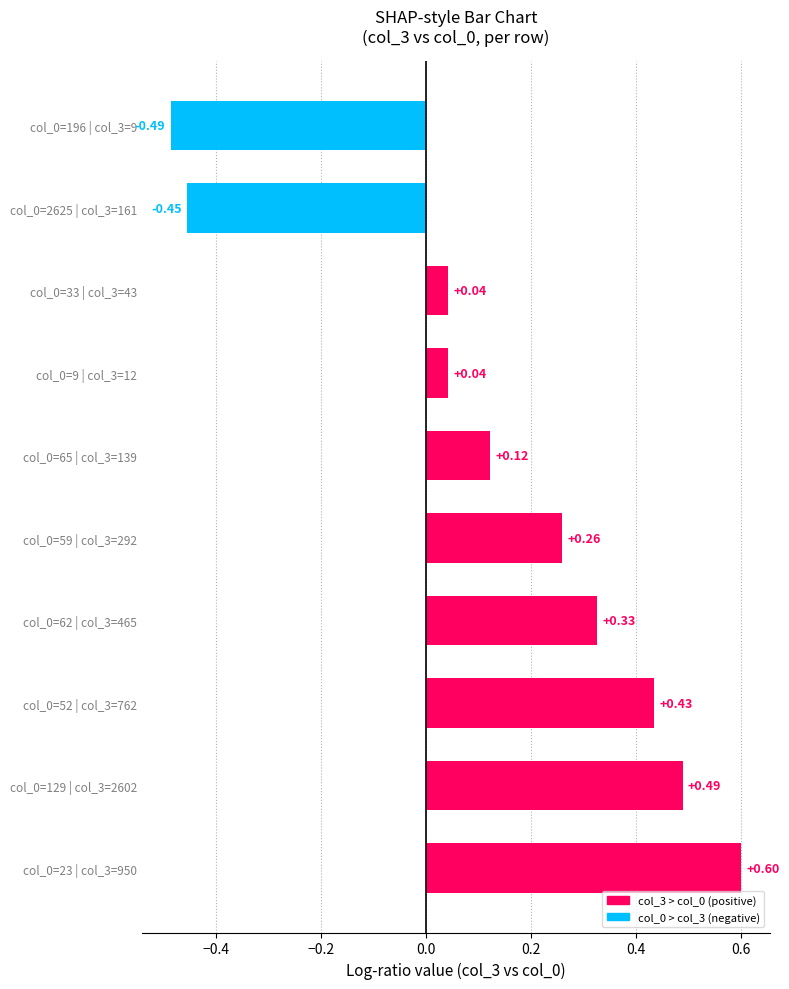

What is the sum of the values at col_0=2625 | col_3=161 and col_0=196 | col_3=9?

-0.9